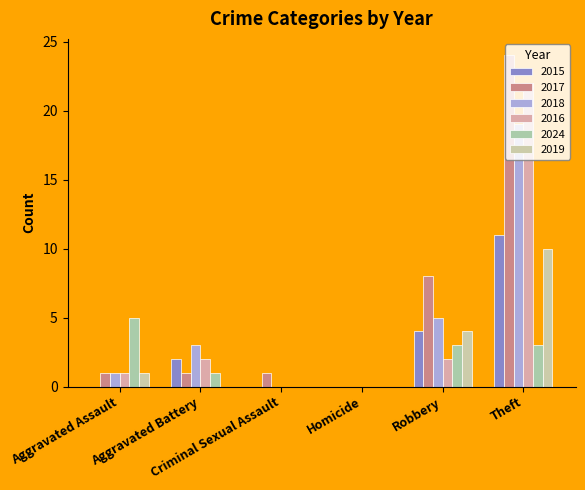

Are the bars grouped side by side (vs. stacked)?

Yes